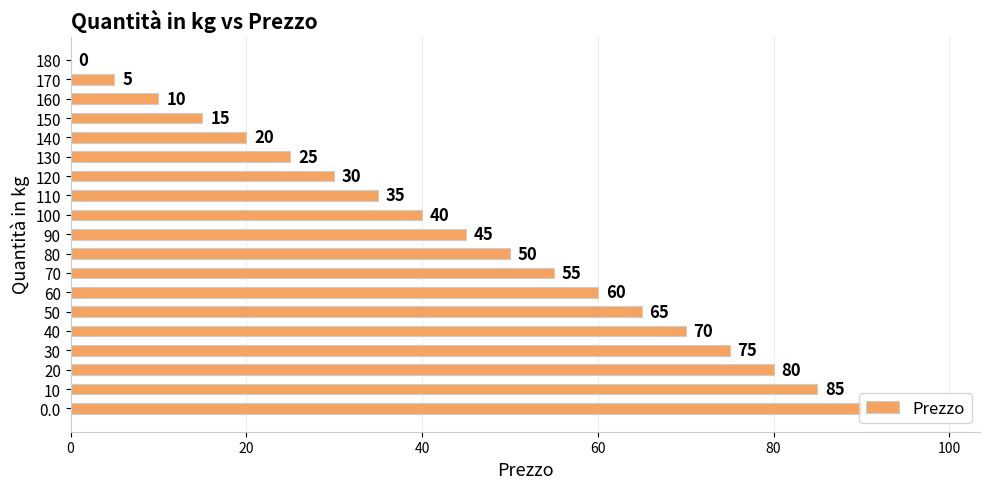

At which label is the value closest to 45?

90